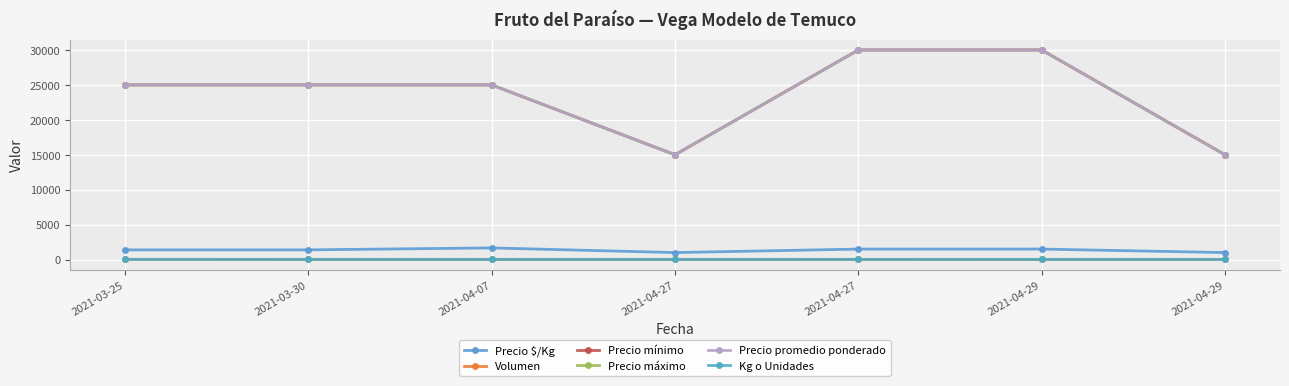

How many interior local valleys does the Volumen series have?

2